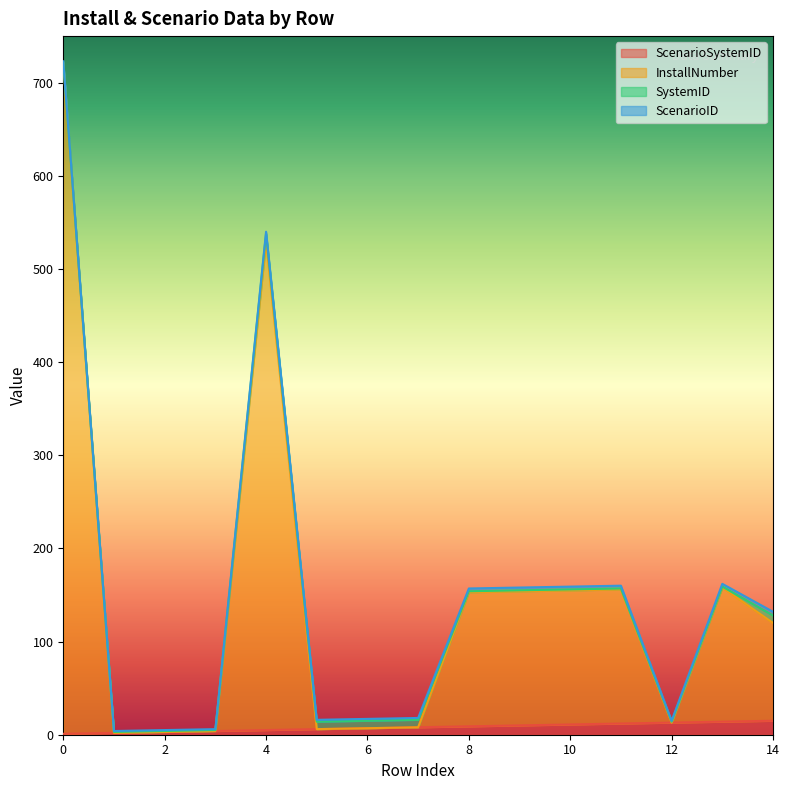

What is the difference between the InstallNumber values at 10 and 6?

148